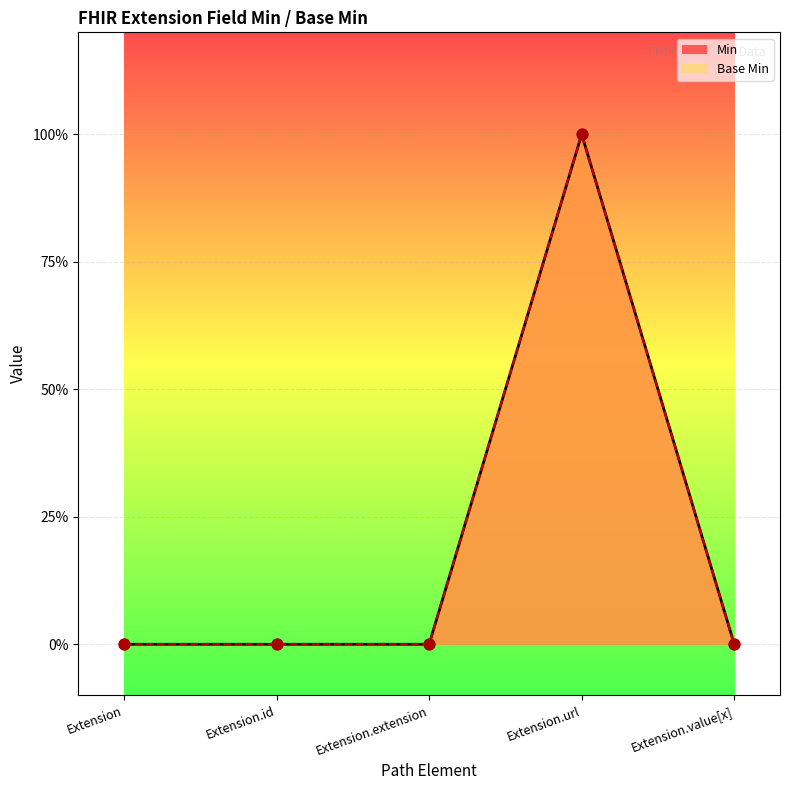

What are all the series names shown in the legend?

Min, Base Min